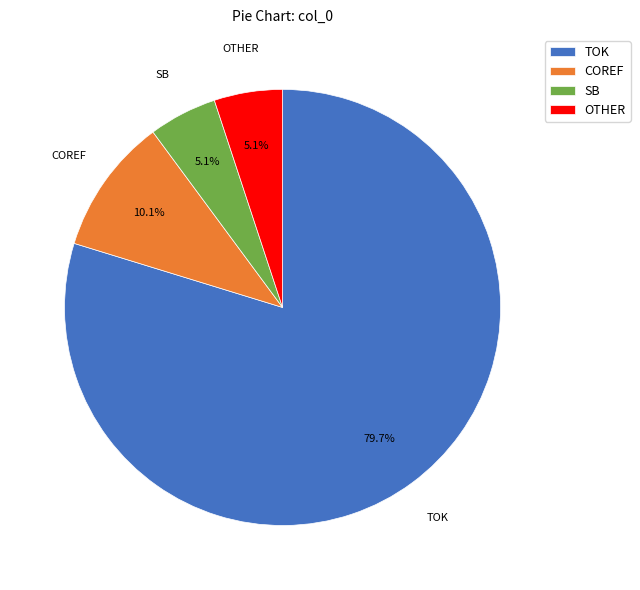

Do OTHER and TOK together represent more than half of the pie?

Yes